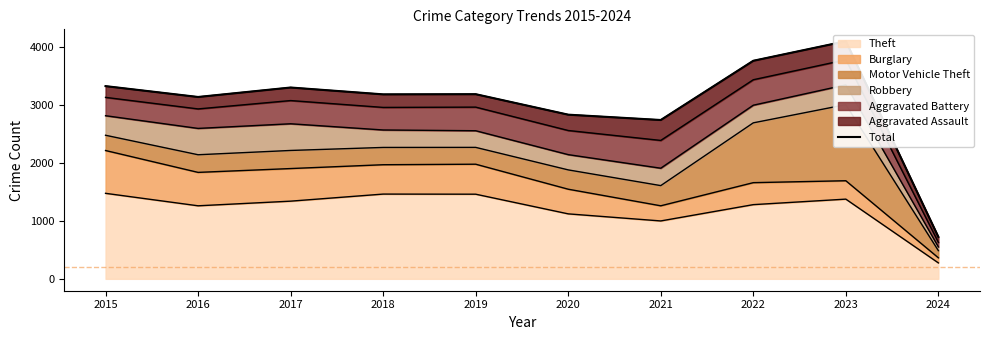

What is the change in value from 2018 to 2022?

+579